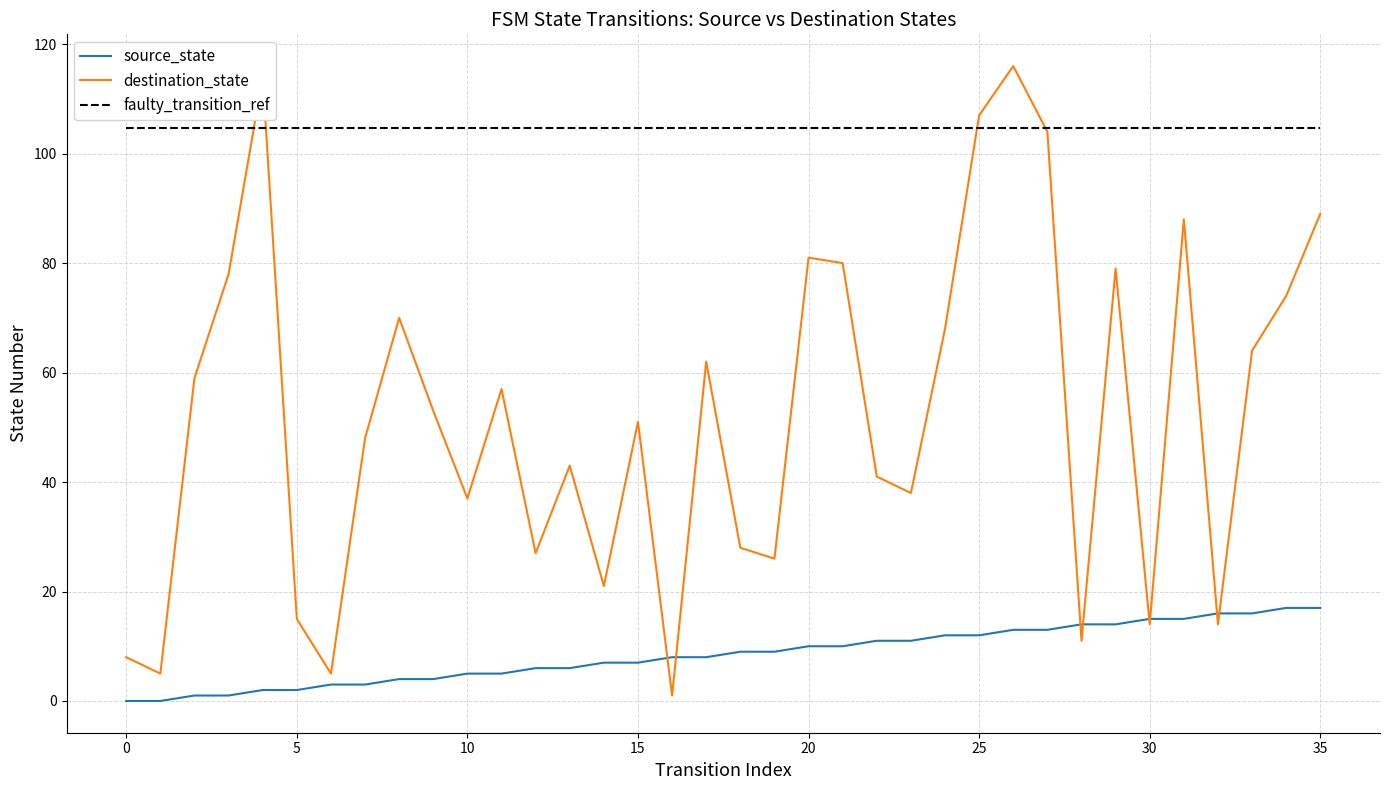

What is the maximum value for destination_state?

116.0